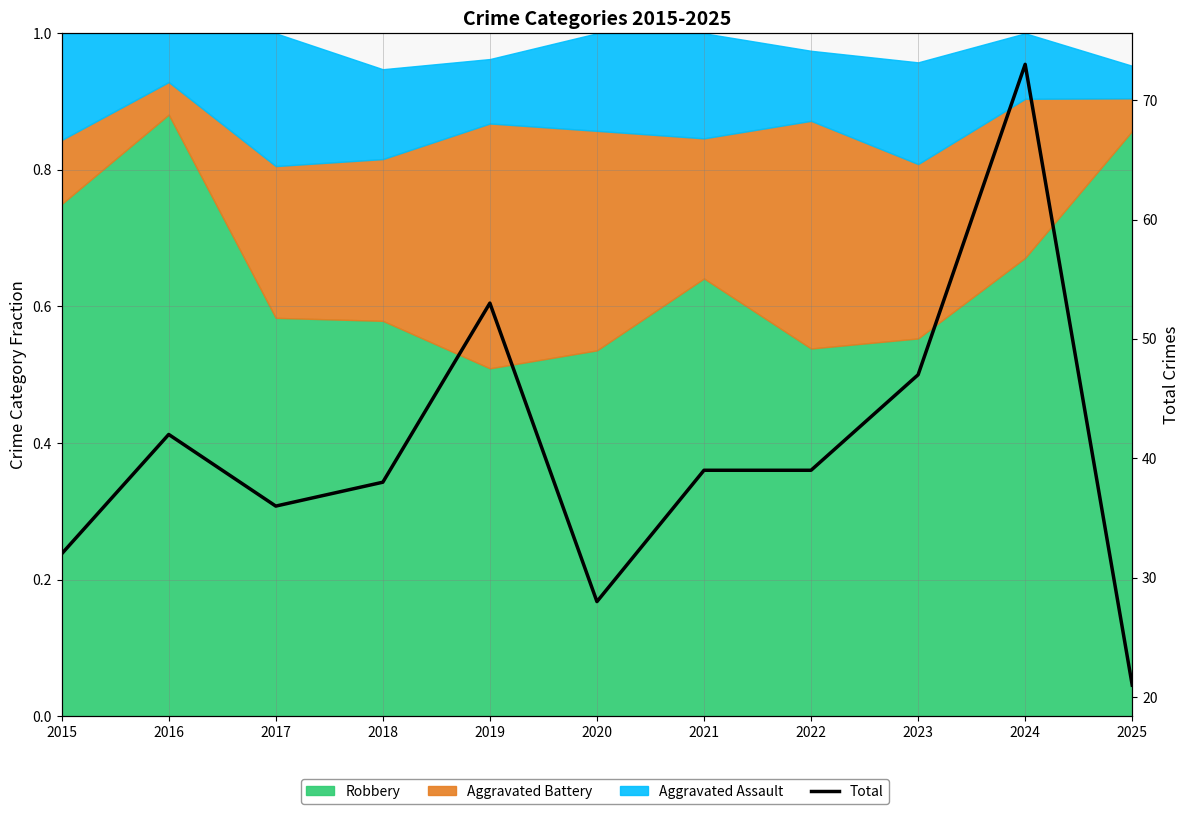

Reading left to right, extract all data points from this chart.

32	42	36	38	53	28	39	39	47	73	21